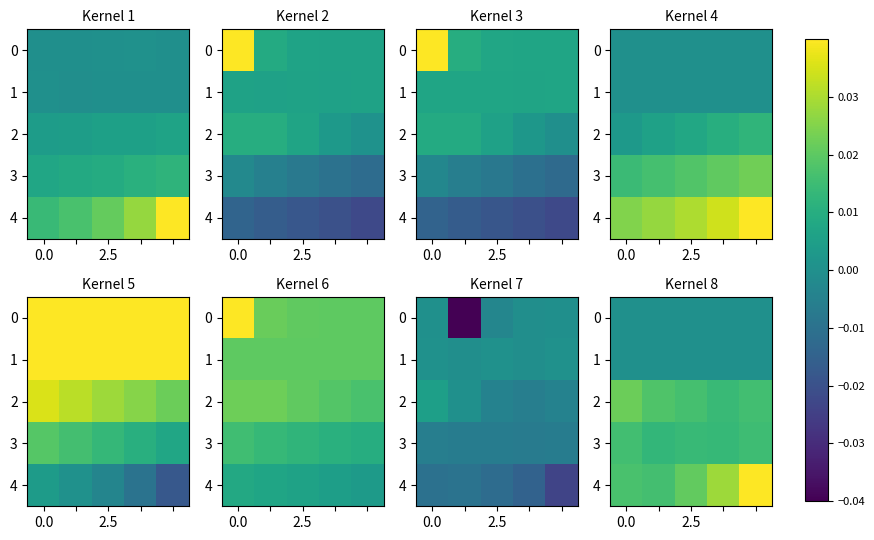

True or false: 3 has a value of 0.0 at 0.0.

False